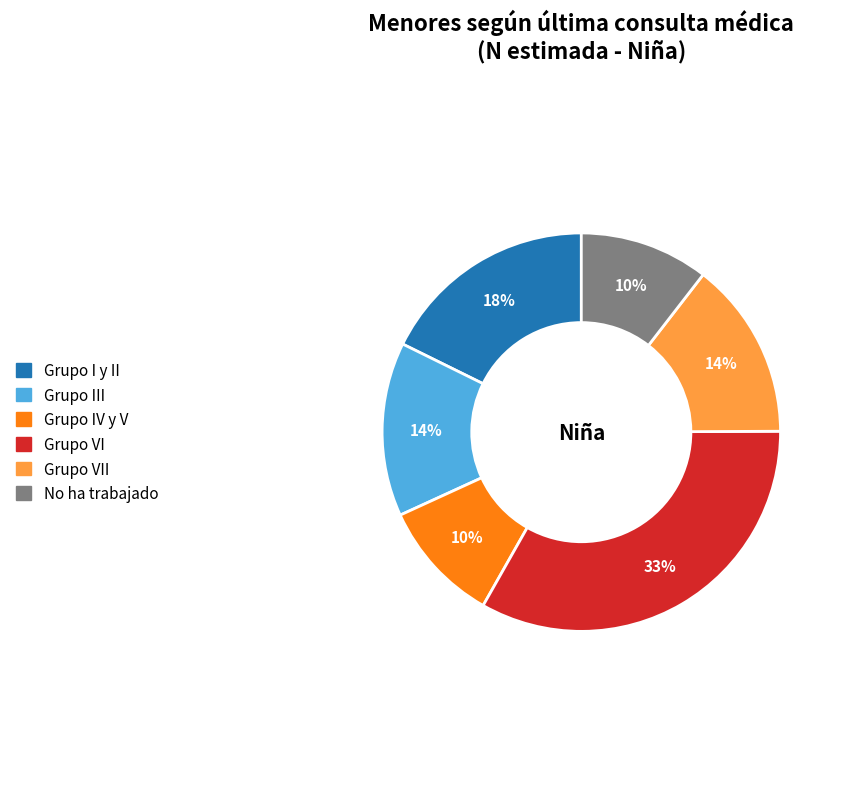

Which has a higher value, Grupo I y II or Grupo III?

Grupo I y II